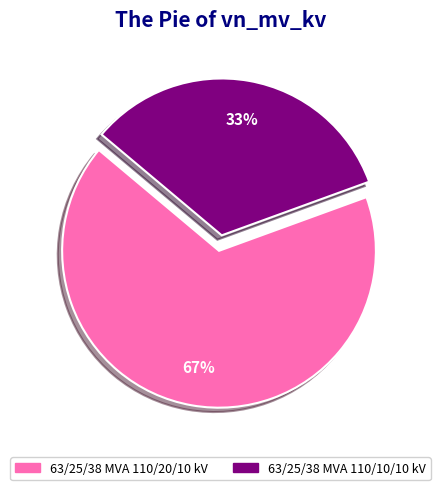

To the nearest percent, what portion does 63/25/38 MVA 110/10/10 kV represent?

33%